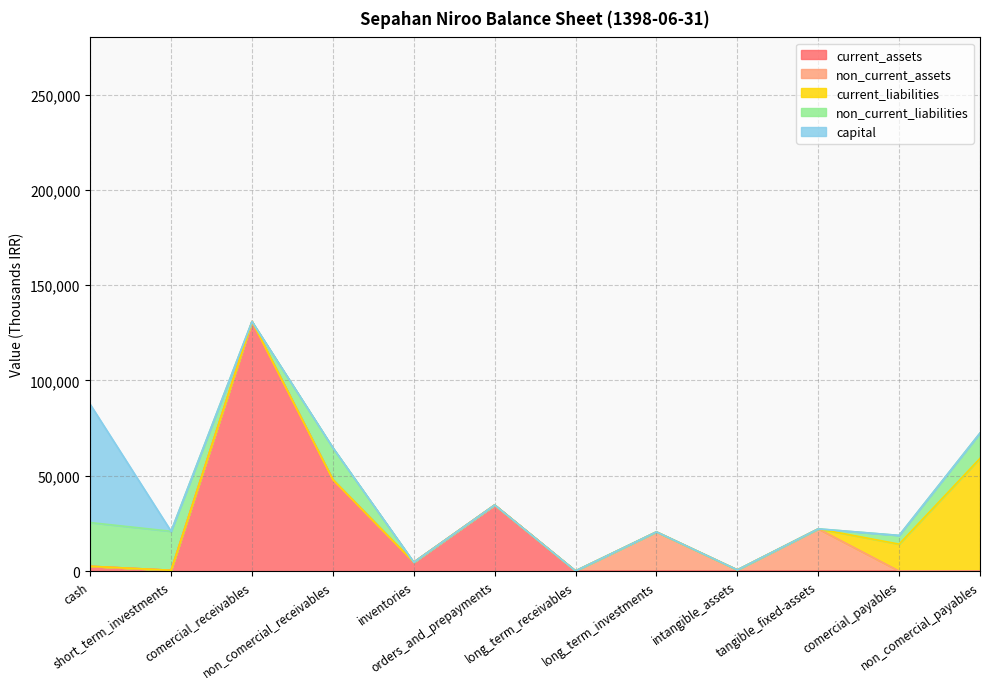

What is the highest value of the current_assets series?

130929